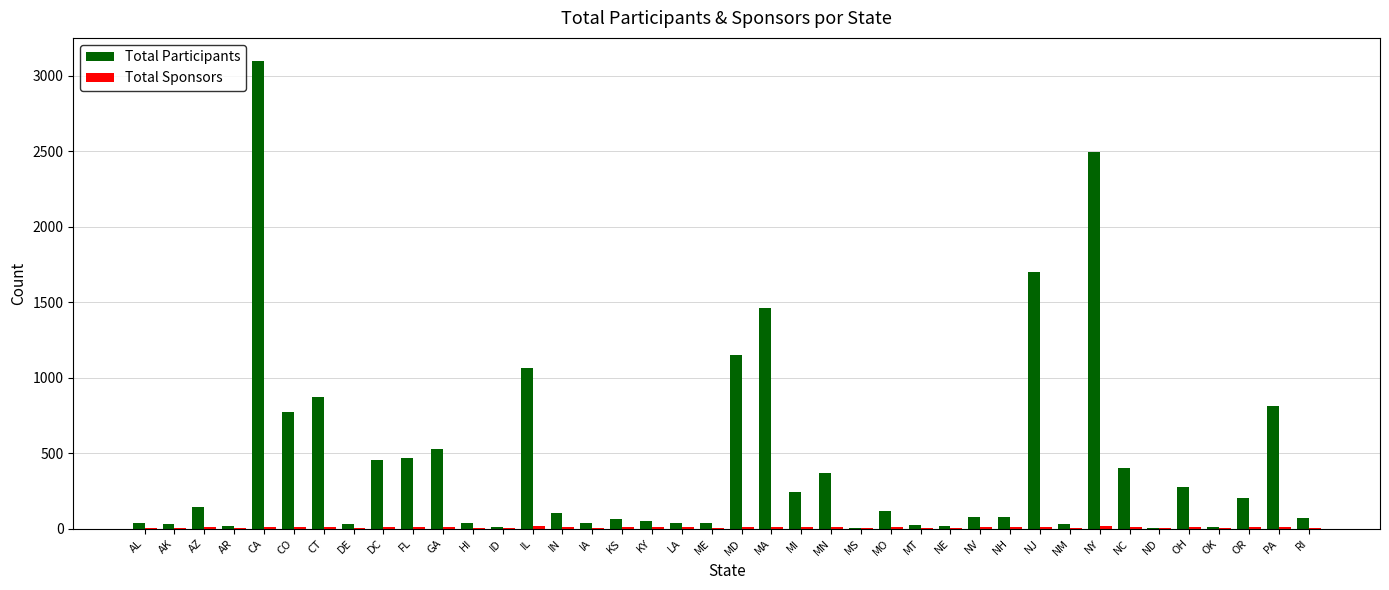

Which series has the largest total across all categories?

Total Participants